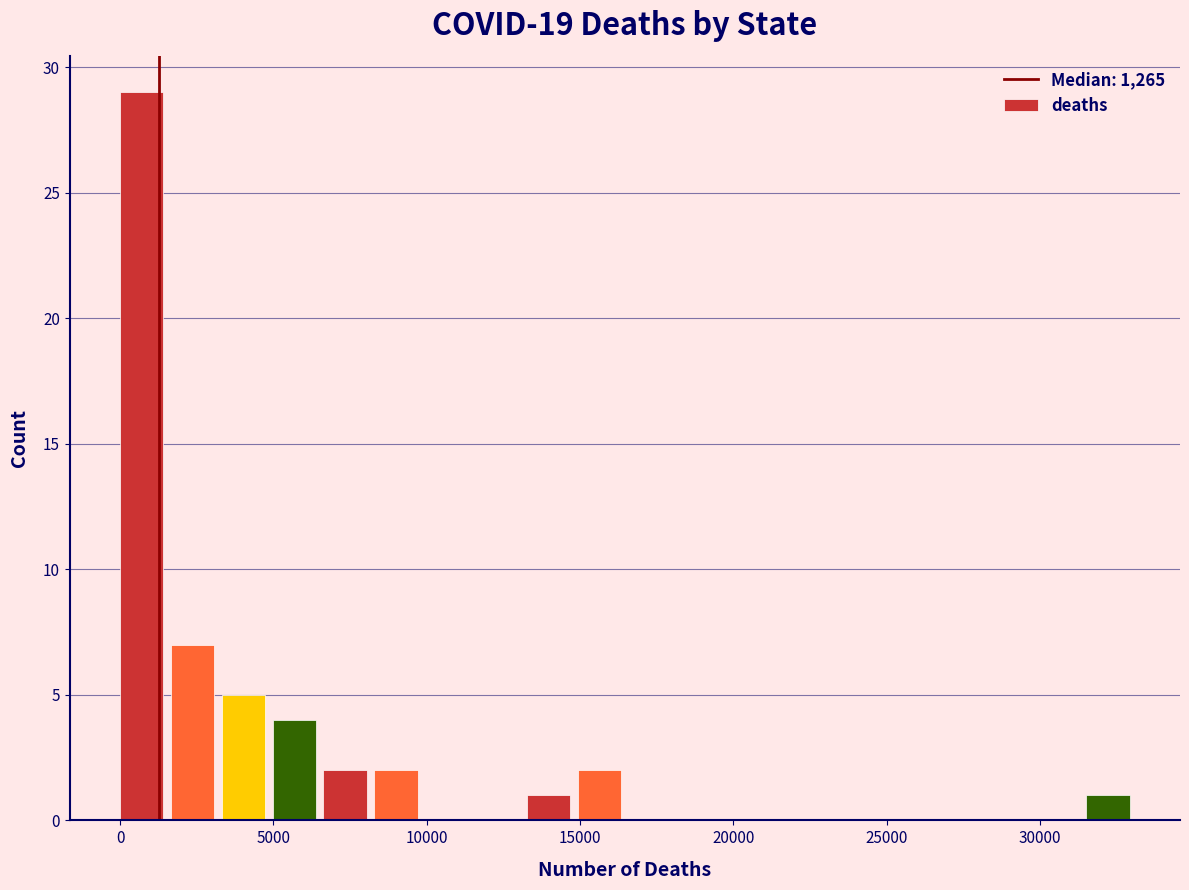

Around what value on the x-axis is the tallest bar? Give the approximate position of its centre, as read against the axis.

500